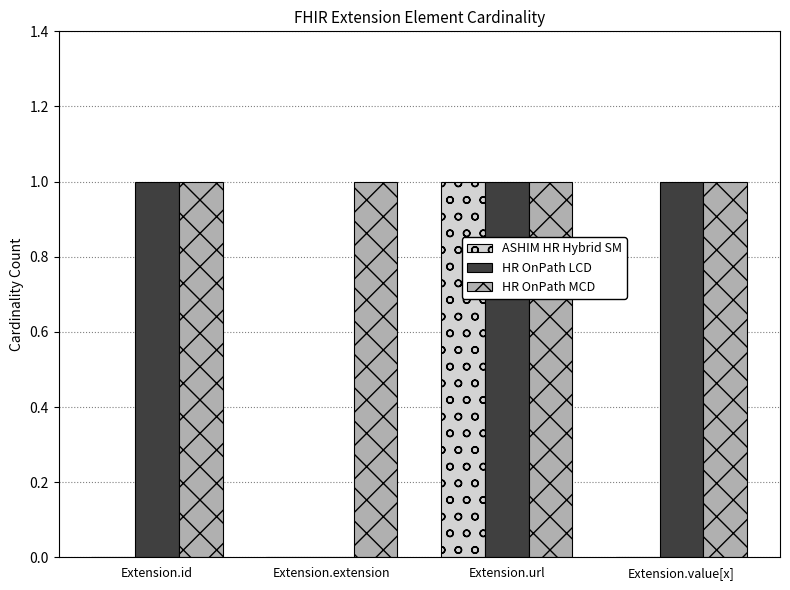

Count the number of data series in this chart.

3